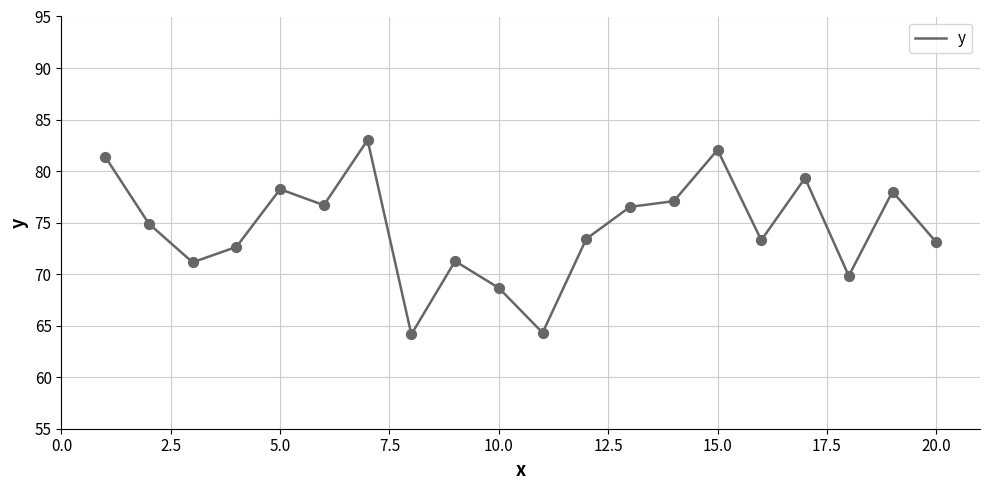

What is the smallest value displayed?

64.2